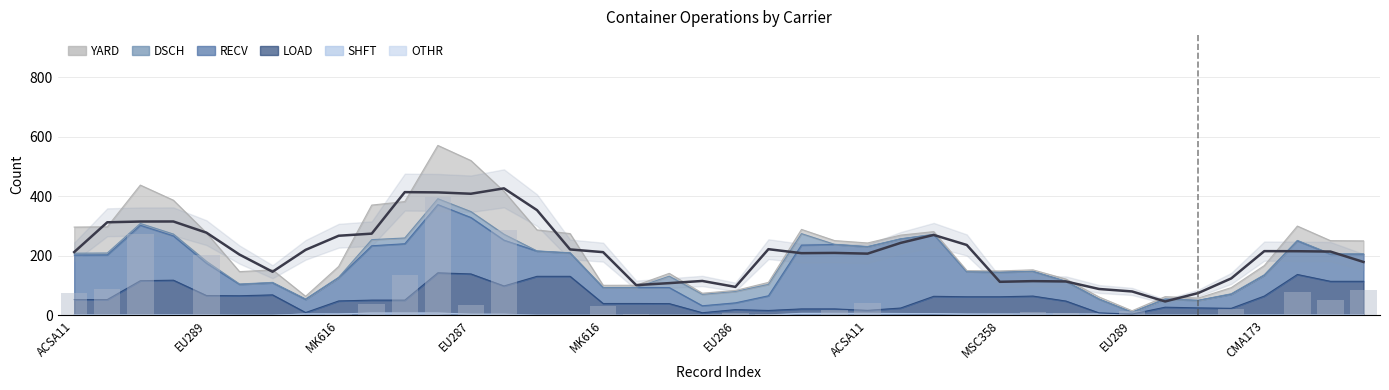

List the labels in order of Total trend value, smallest first.

33, 34, 32, 31, 20, 17, 18, 28, 30, 29, 19, 35, ACSA11, 39, EU286, 24, 22, 23, 16, ACSA11, 38, 37, 36, MSC358, 15, 21, 27, 25, EU289, 26, CMA173, MK616, EU289, MK616, EU287, 14, 12, 11, 10, 13